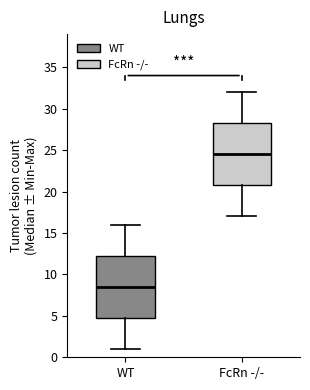

Where is the upper edge of the box for FcRn -/- on the y-axis? The values are not printed on the chart, so give them approximately, as read against the axis.

28.5